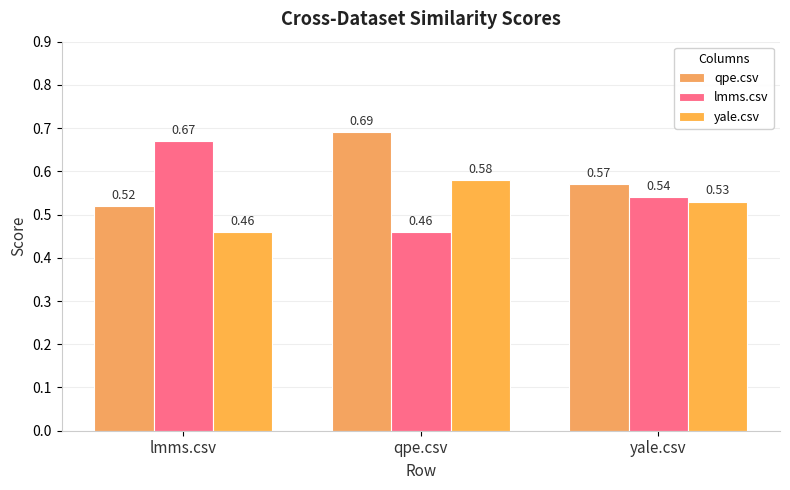

List the series in order of their peak value, highest first.

qpe.csv, lmms.csv, yale.csv